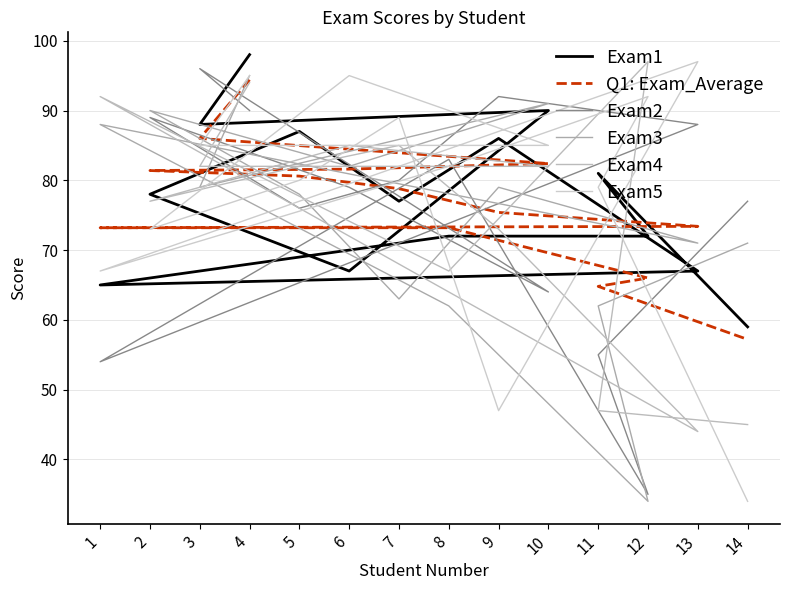

At which category does the chart reach its peak across all series?

4